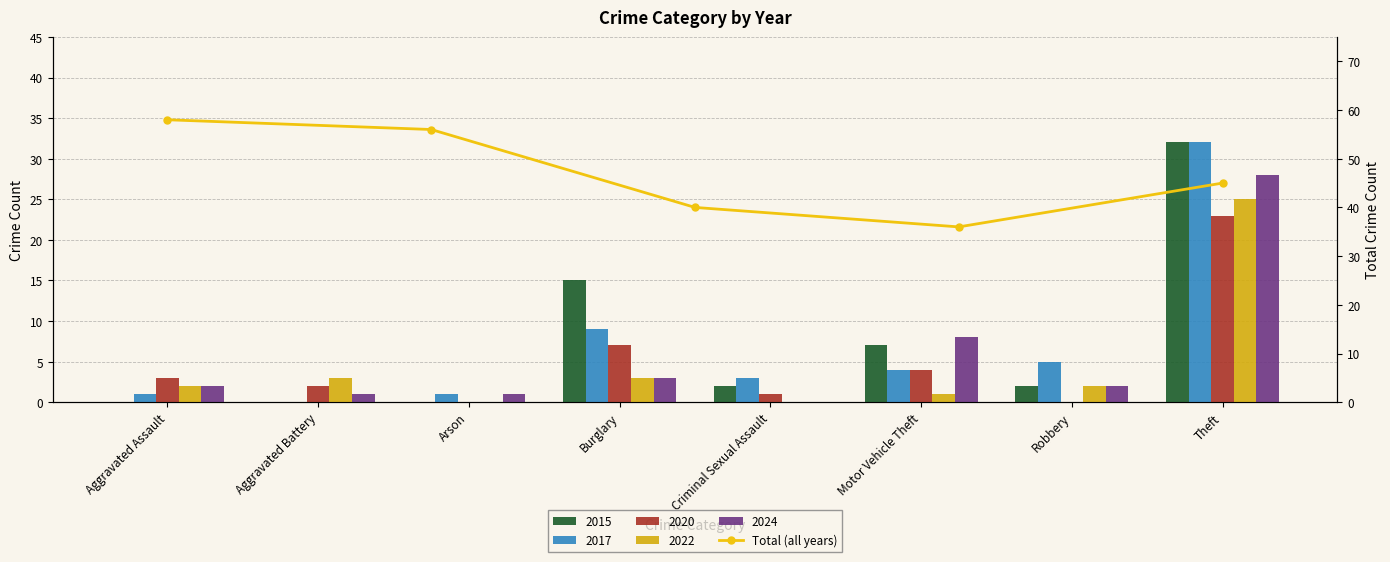

What position from the left is Burglary?

4